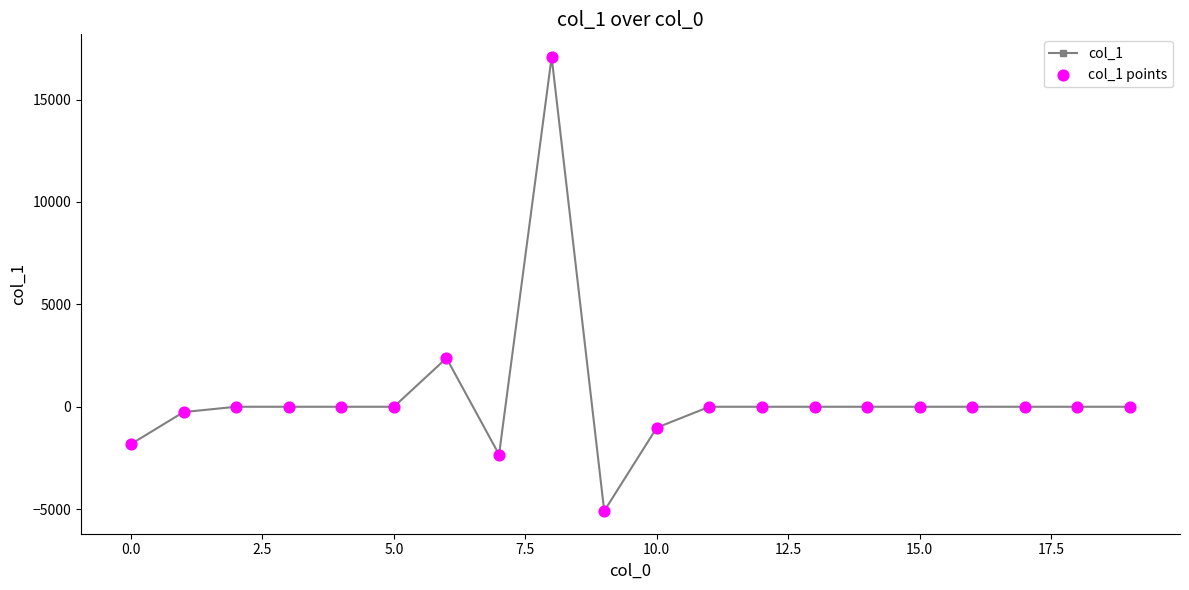

What is the maximum value shown in the chart?

17079.2